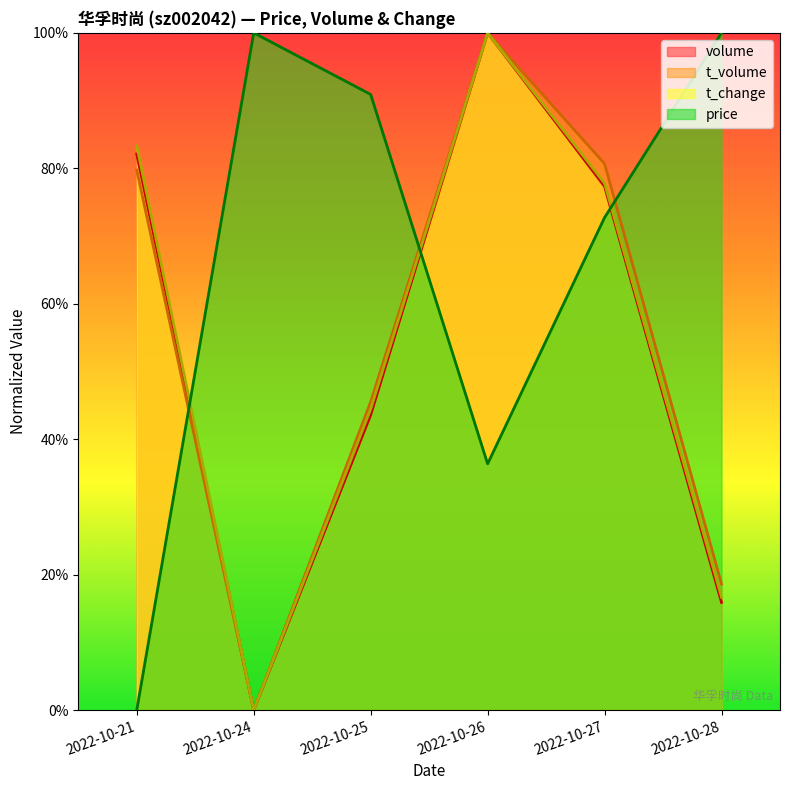

How many values in the volume series exceed 77?

3